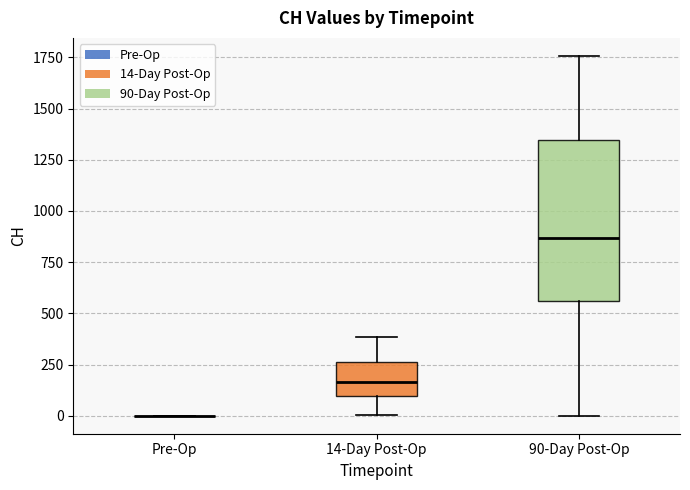

Reading left to right, transcribe this box plot: for each box, give where its median line is, the range the box spans, and where its two whiskers end, as read against the y-axis. The values are not printed on the chart, so give them approximately, as read against the axis.

Pre-Op: box collapsed to a line at 0, whiskers 0 to 0
14-Day Post-Op: median 150, box 100 to 250, whiskers 0 to 400
90-Day Post-Op: median 850, box 550 to 1350, whiskers 0 to 1750